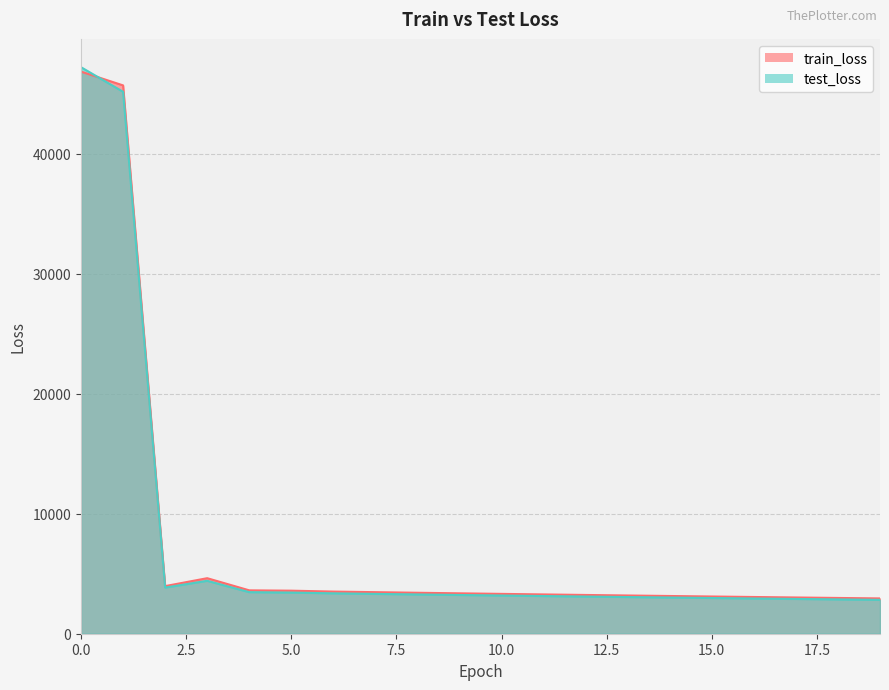

What is the approximate value of train_loss at 11?

3273.3